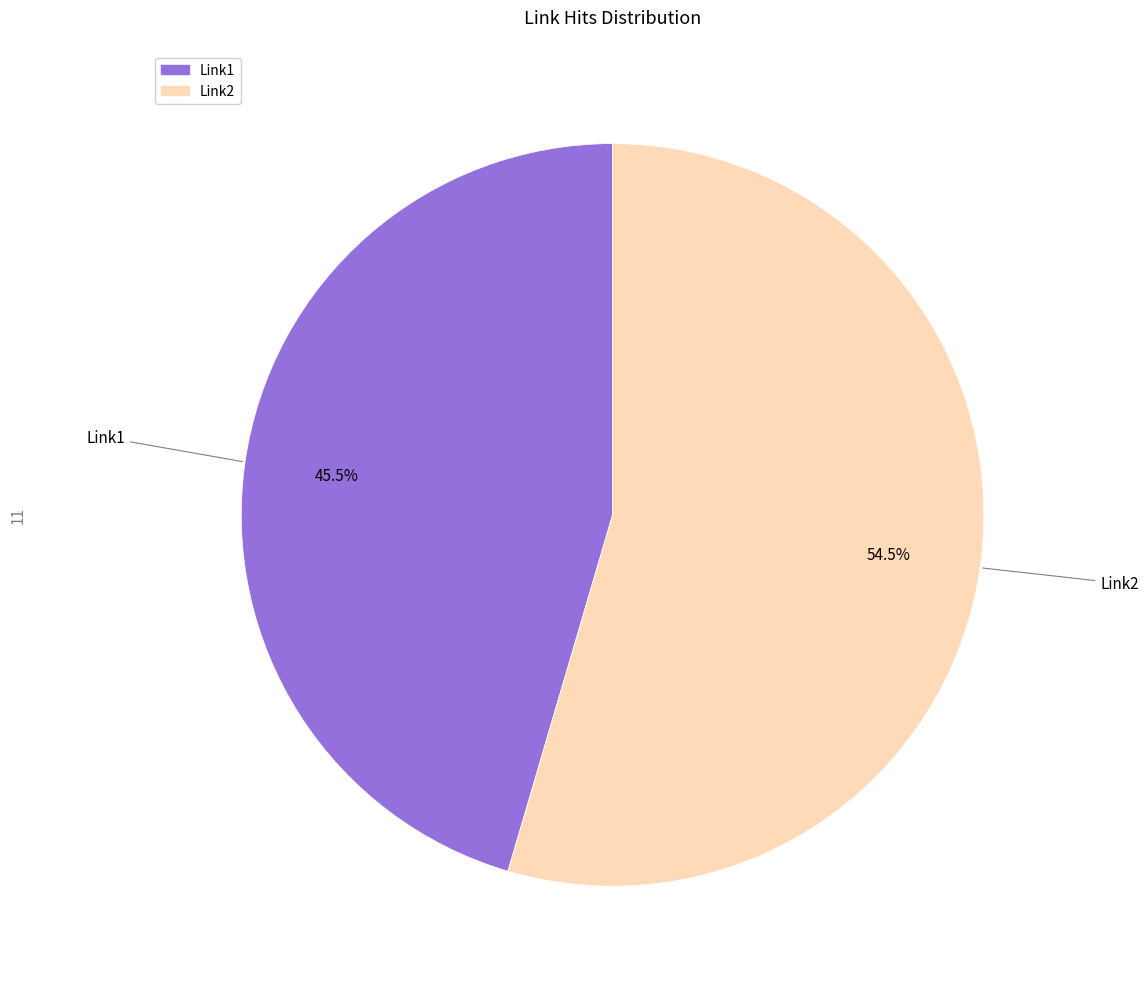

Which slice is the smallest?

Link1